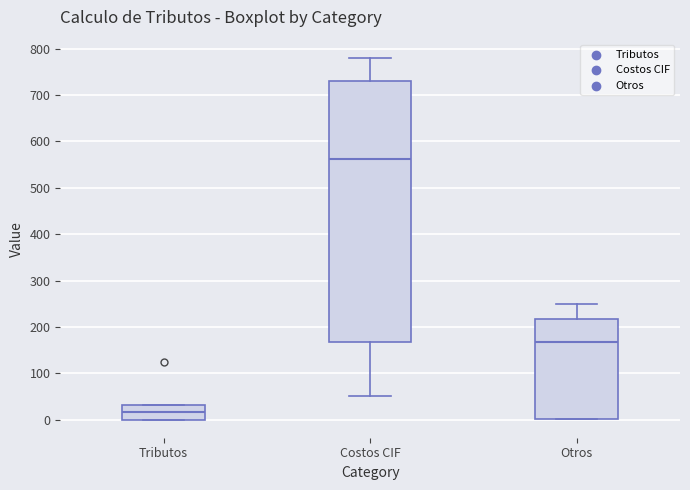

Comparing the boxes themselves (not the whiskers), which one is the tallest?

Costos CIF